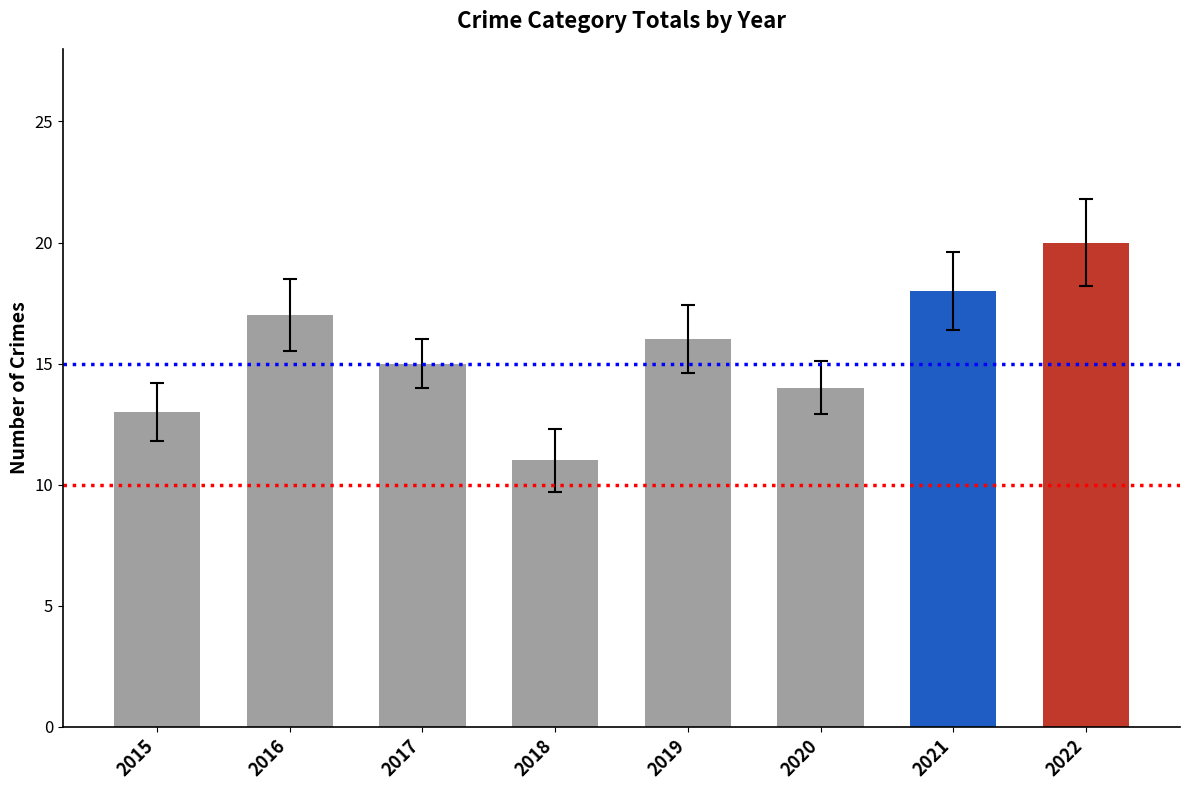

Is it true that the value at 2017 is 23?

False